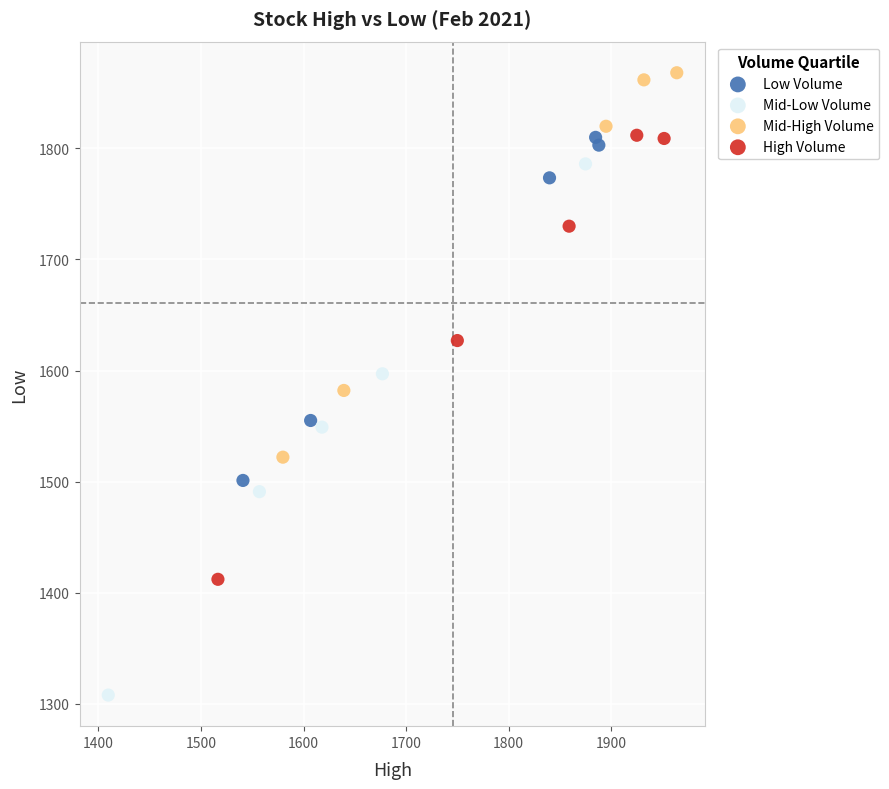

What are all the series names shown in the legend?

Low Volume, Mid-Low Volume, Mid-High Volume, High Volume